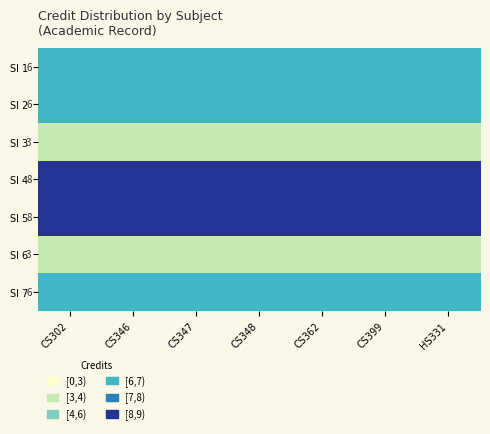

What is the sum of all Sl 4 values?

56